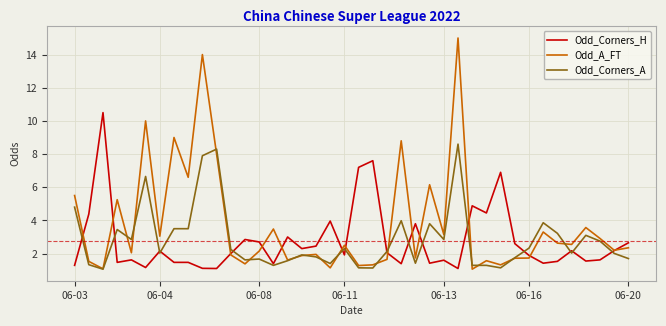

Which series has the widest spread of values?

Odd_A_FT